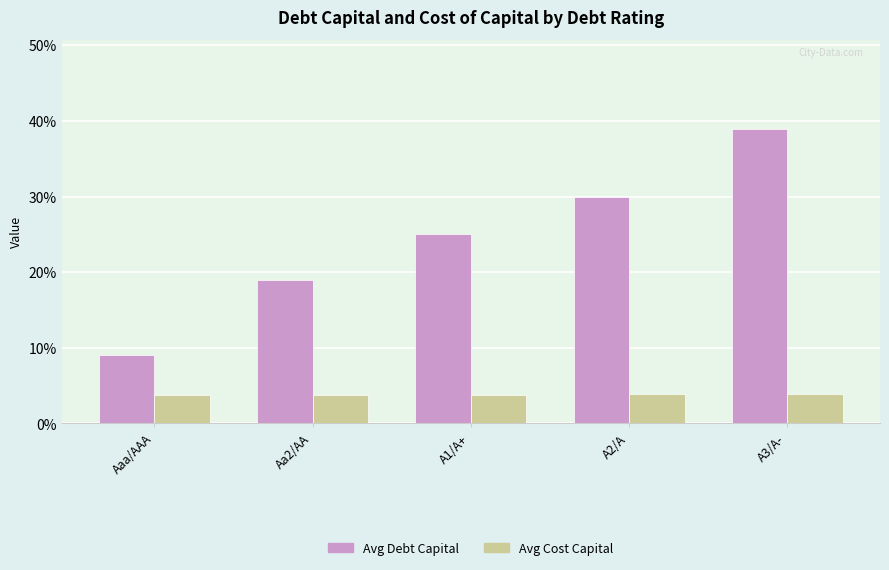

Does the chart contain stacked bars?

No